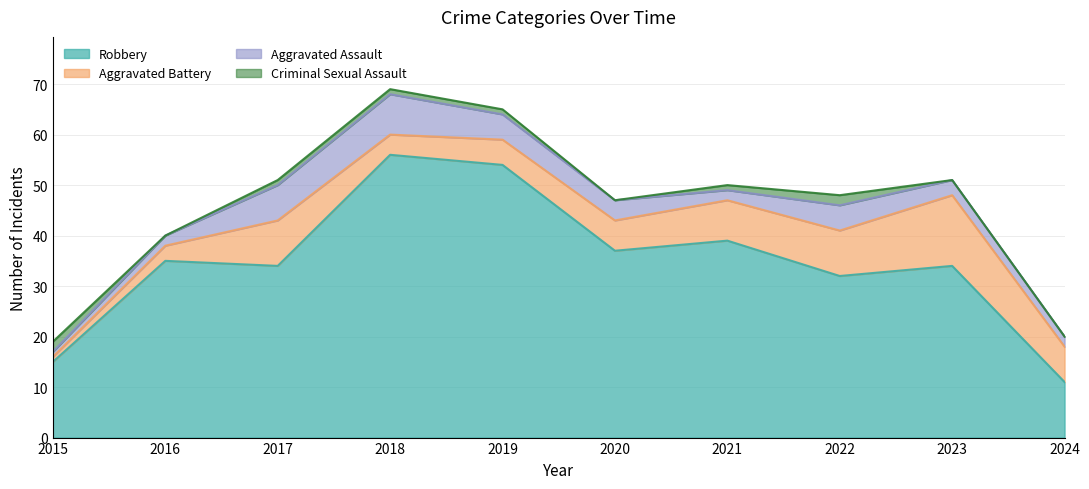

True or false: Robbery and Criminal Sexual Assault intersect in this chart.

False